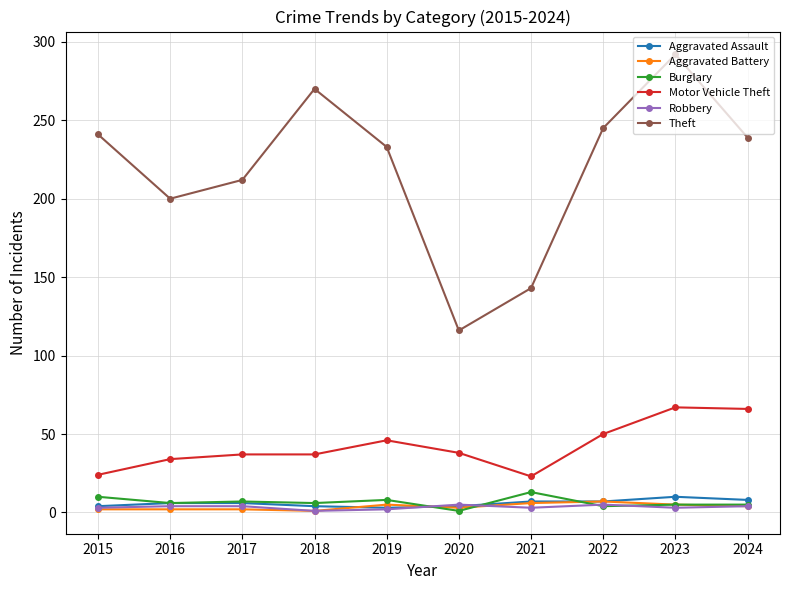

What is the value of the Theft point at the 8th from the left?

245